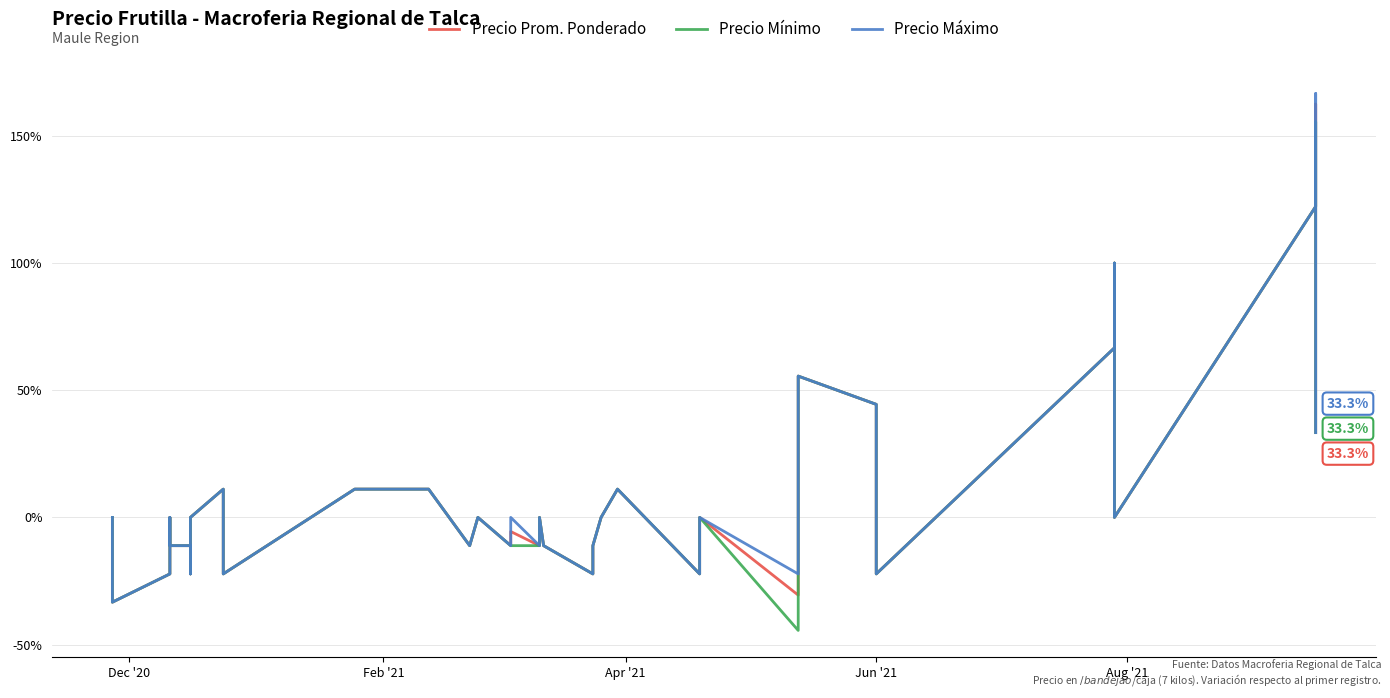

True or false: Precio Mínimo and Precio Máximo intersect in this chart.

False